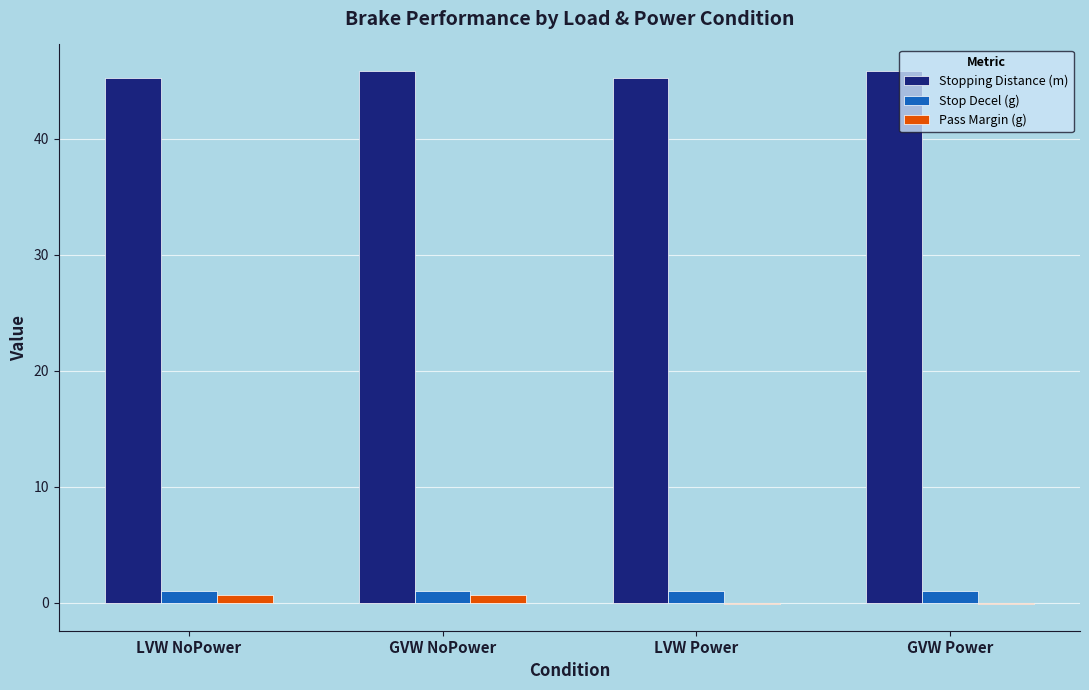

What is the sum of all Stopping Distance (m) values?

182.0